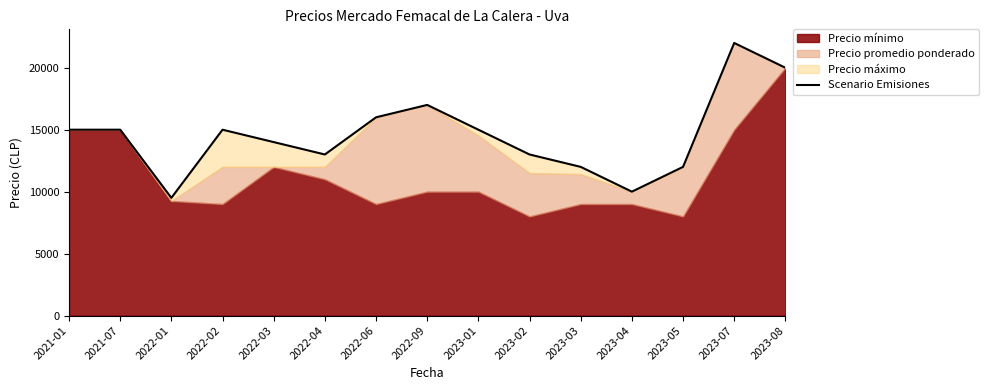

The value at 2023-02 is 13000. True or false?

True